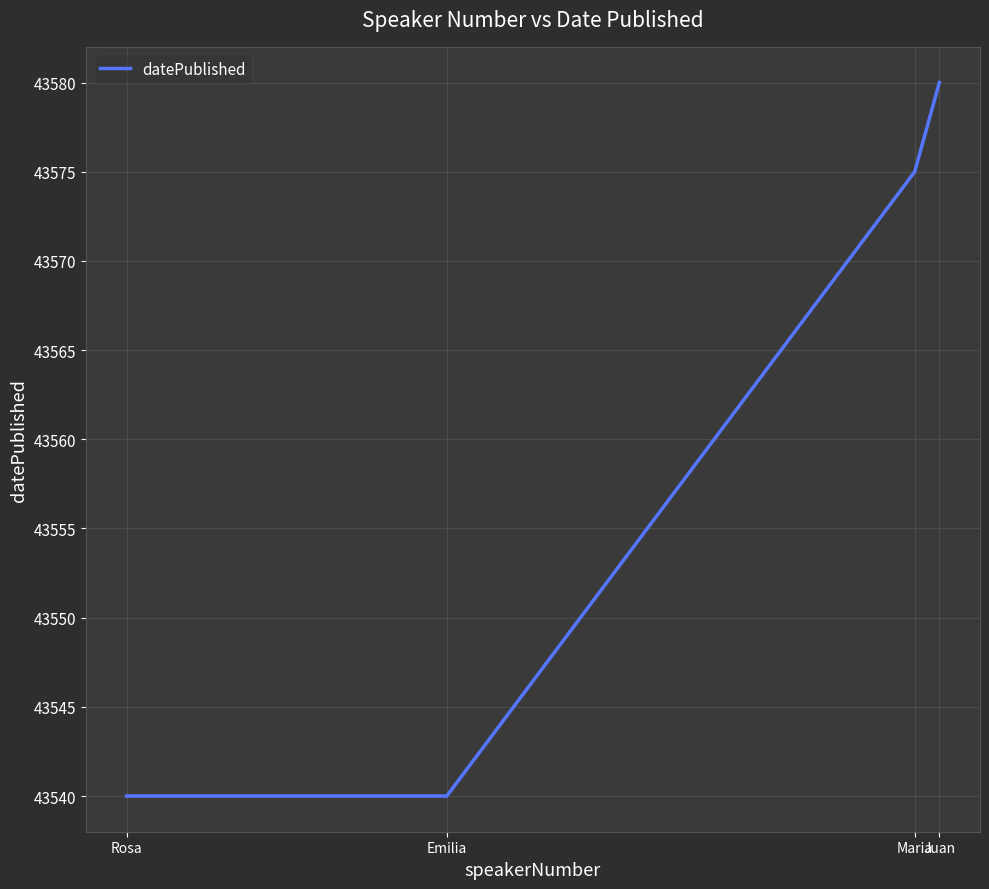

Between Maria and Emilia, which is larger?

Maria